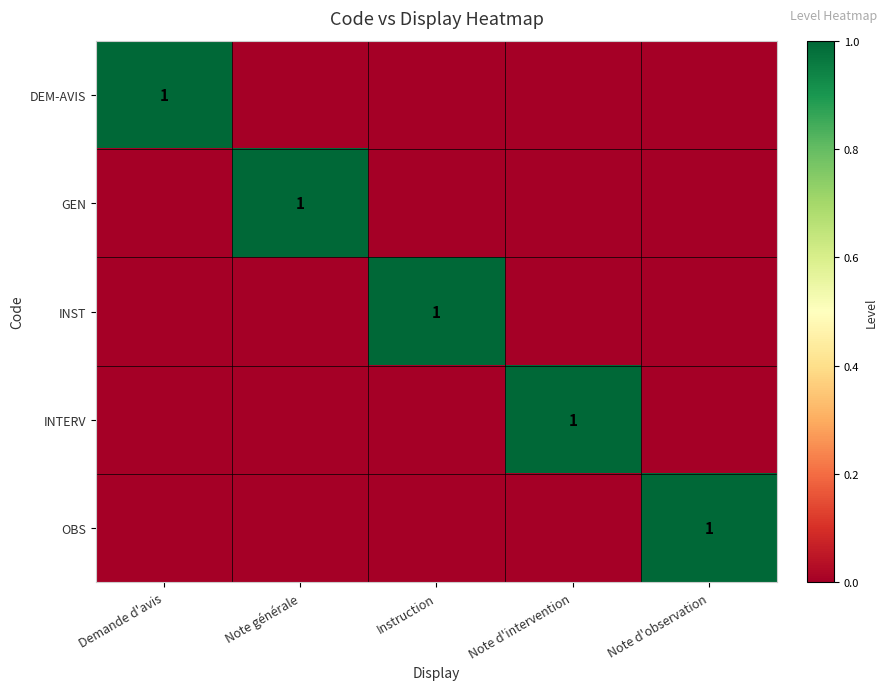

The OBS series shows 1 at Note d'observation. True or false?

True